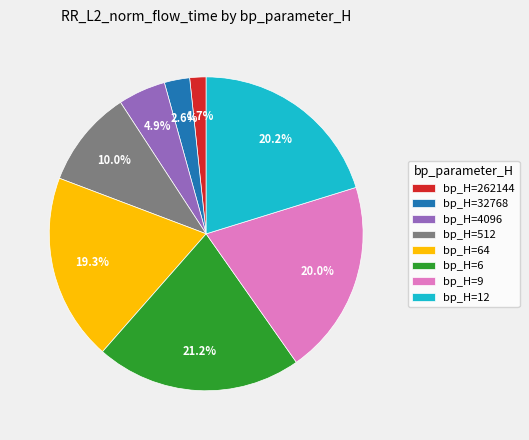

What portion of the pie excludes bp_H=64?

80.7%